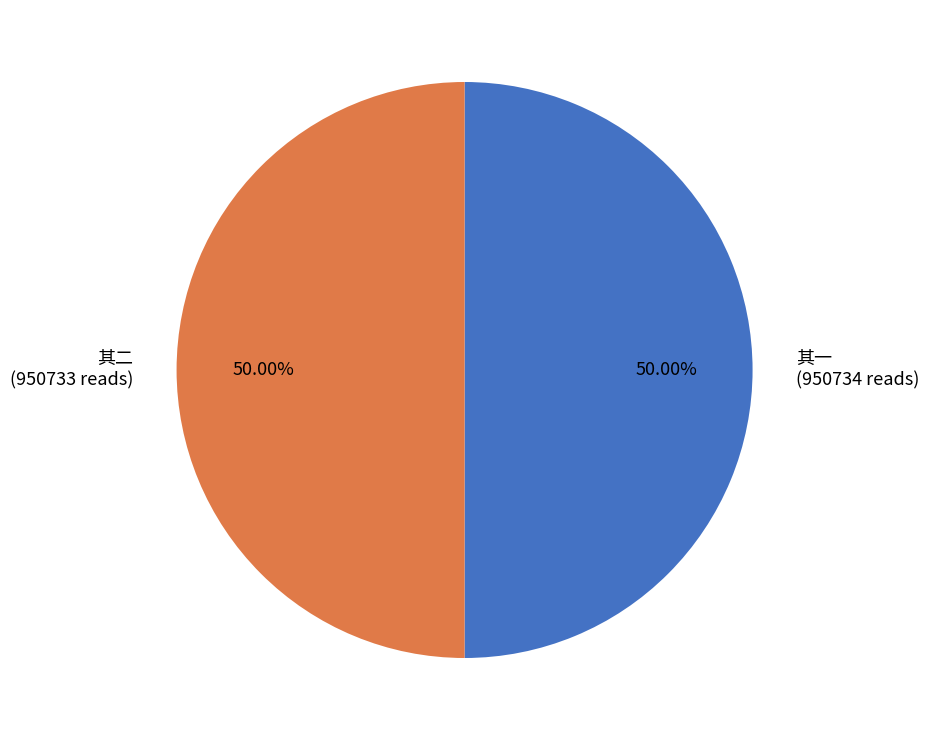

Approximately how many times larger is the value at 其一 (950734 reads) compared to 其二 (950733 reads)?

1.0